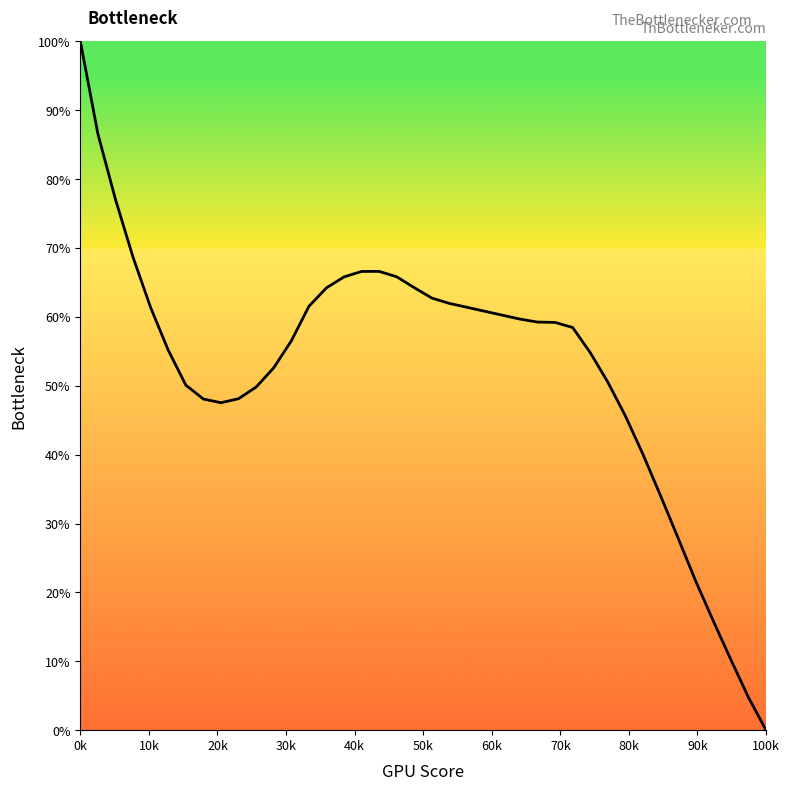

What is the difference between the maximum and minimum values?

100.0